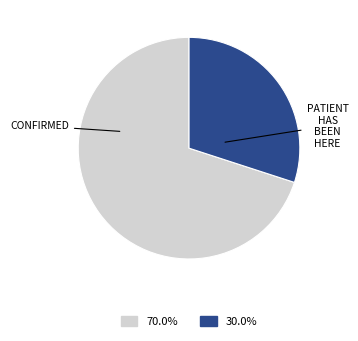

How many segments does this pie chart have?

2